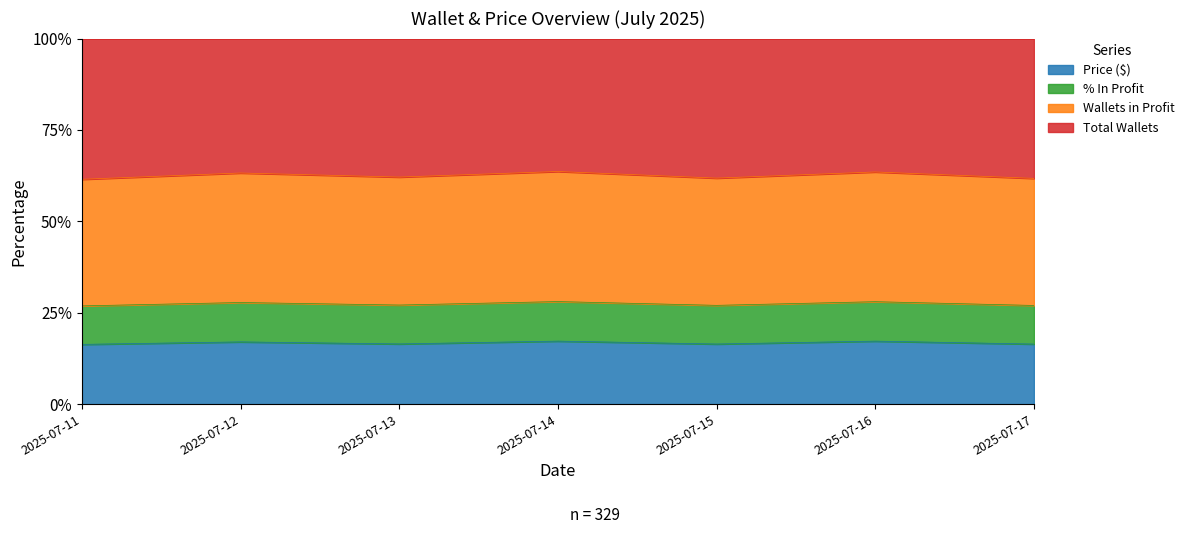

What is the minimum value shown in the chart?

0.2